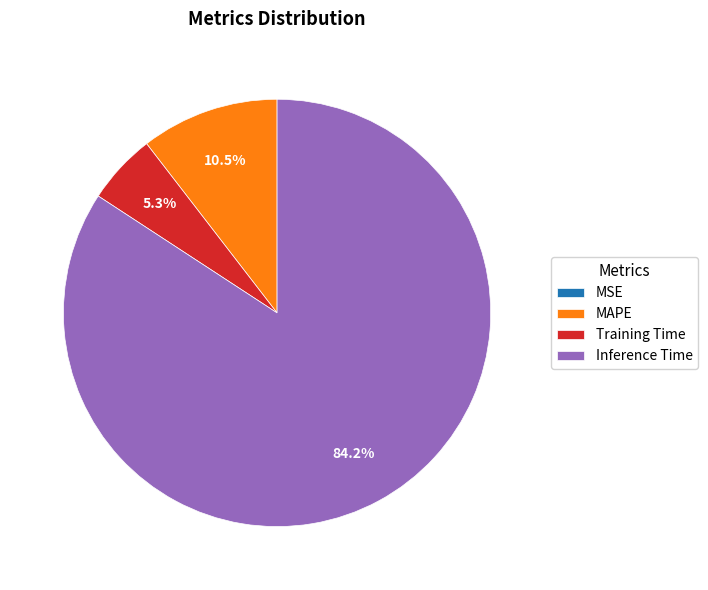

Which slice is the largest?

Inference Time